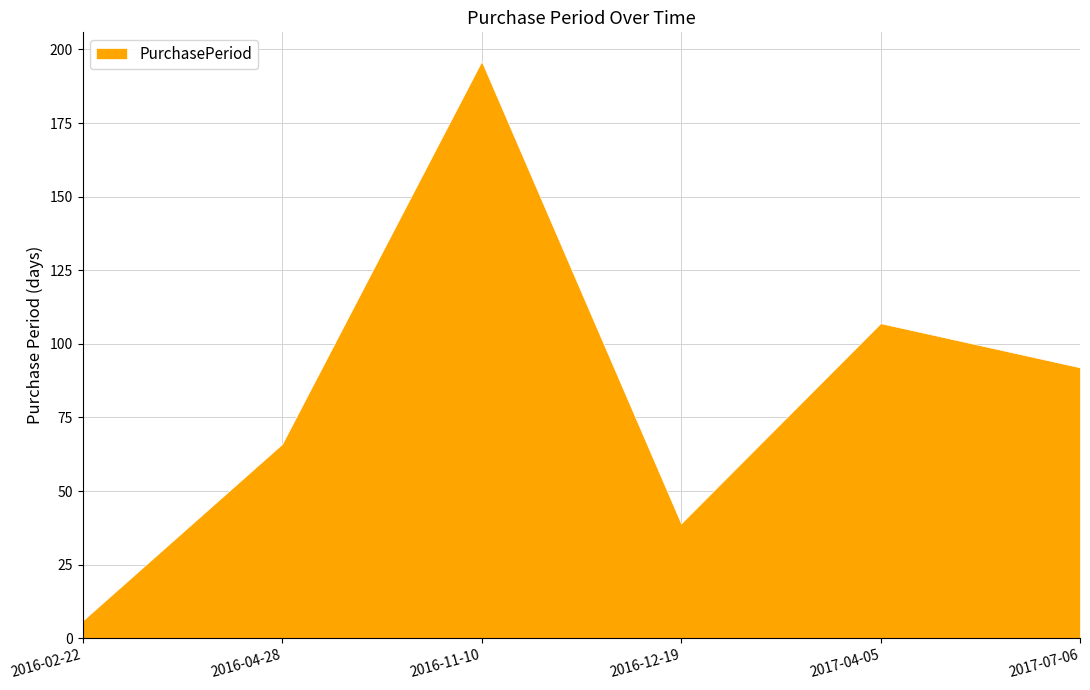

Is it true that the value at 2016-12-19 is 20?

False